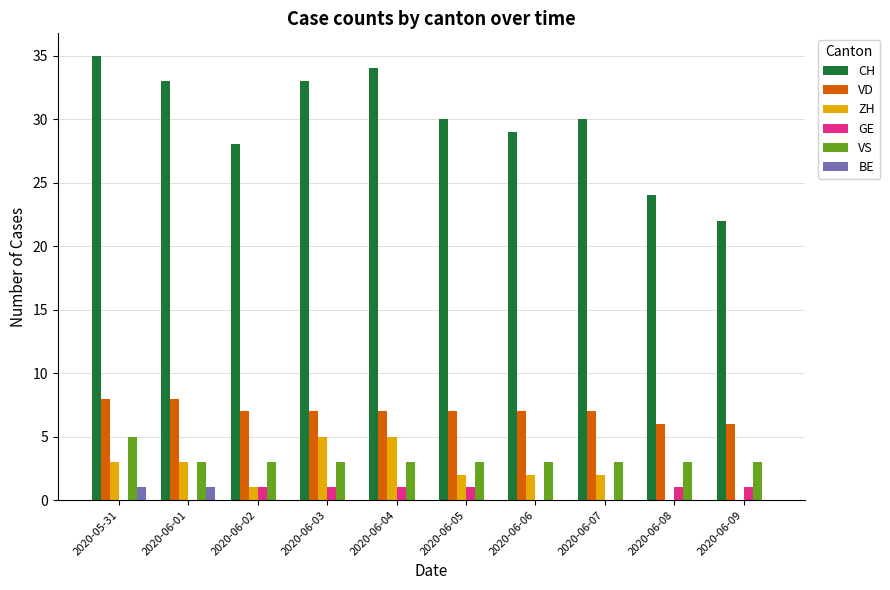

Is the value of ZH at 2020-05-31 greater than the value of GE at 2020-06-03?

Yes